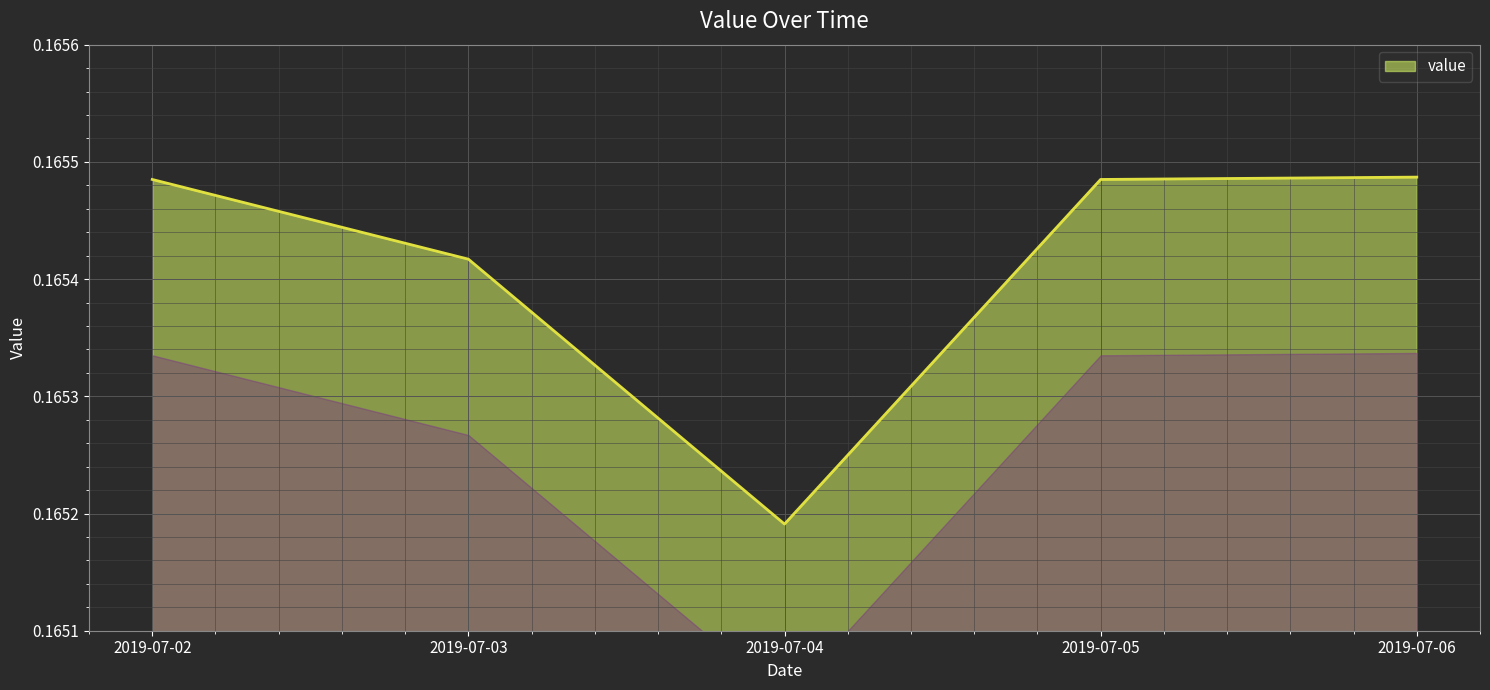

Which category has the lowest value across all series?

2019-07-04